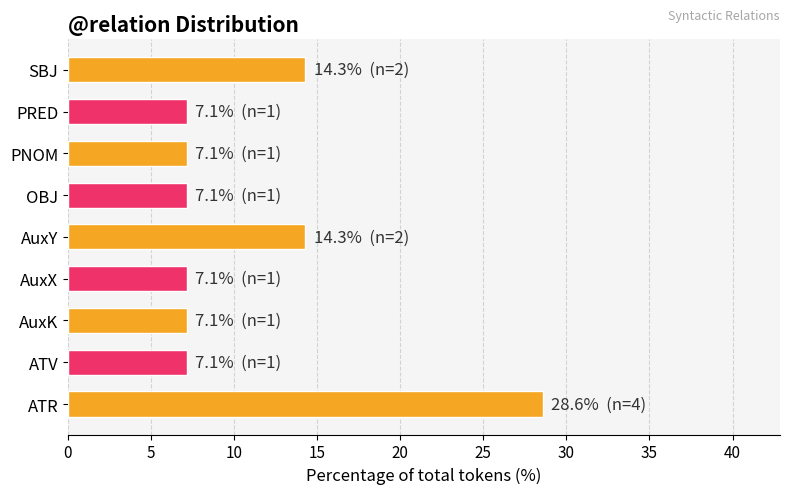

What value does the data have at AuxK?

7.1